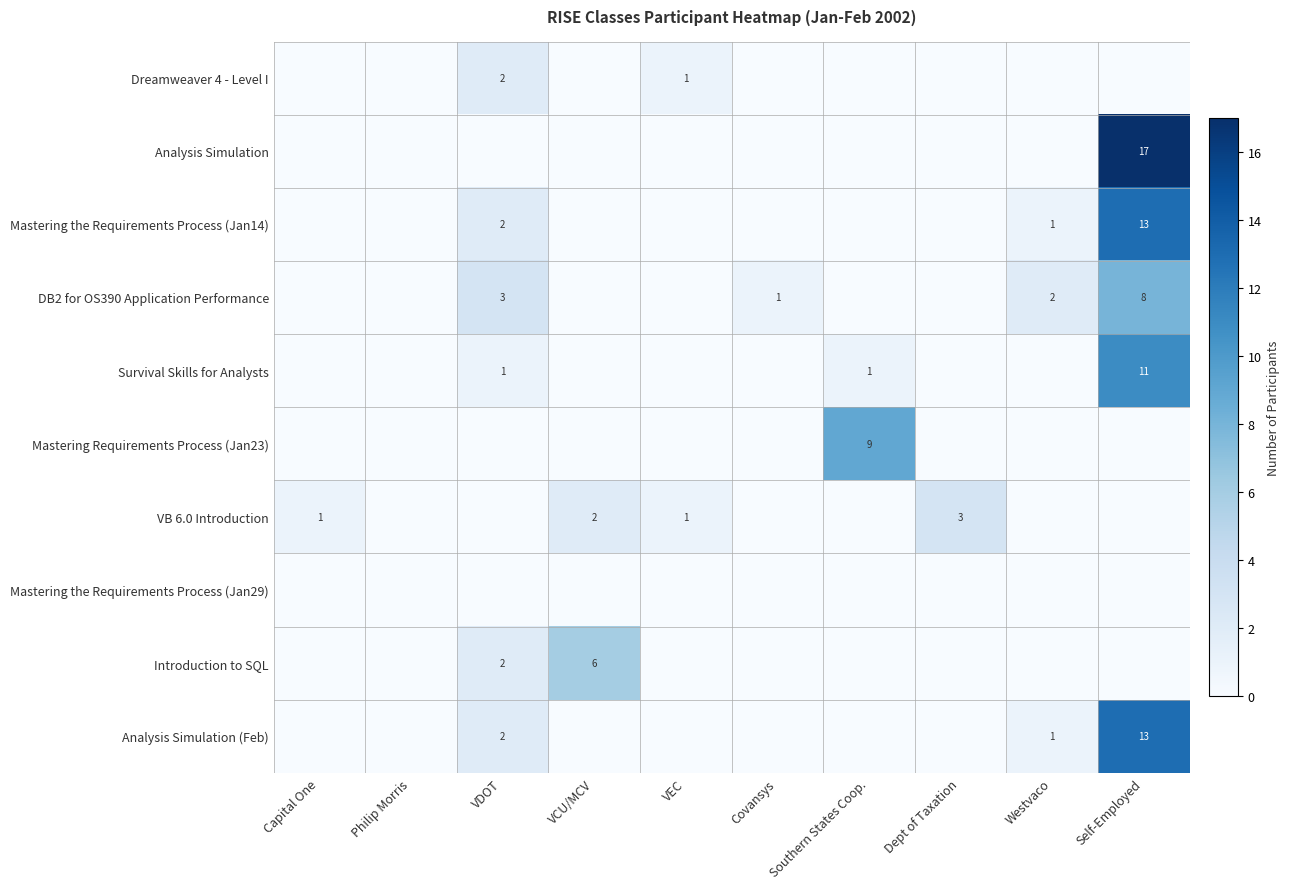

Is the value of Mastering the Requirements Process (Jan14) at VDOT greater than the value of Introduction to SQL at Westvaco?

Yes